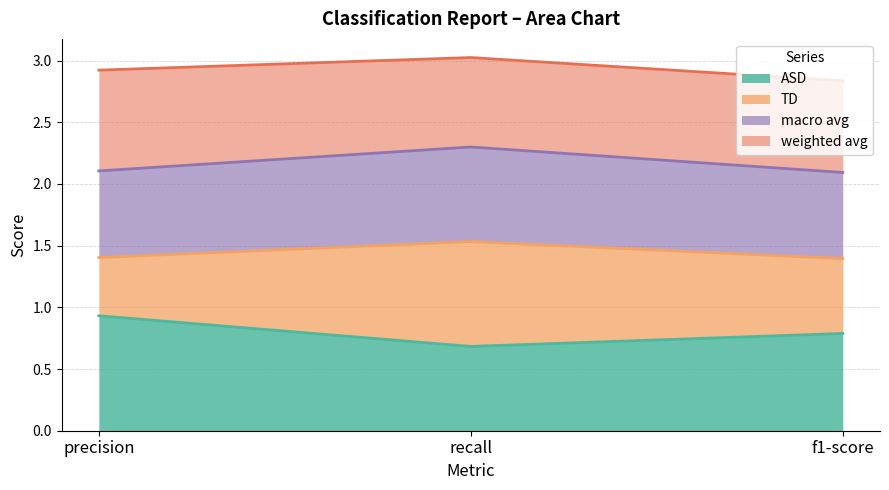

Which category has the lowest value in the macro avg series?

f1-score